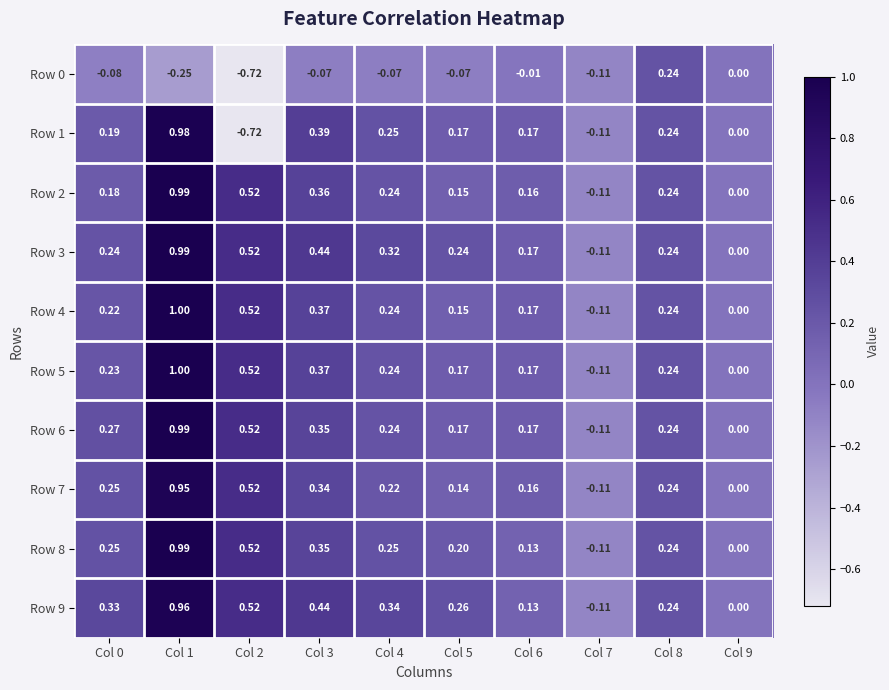

How many data points does each series have?

10